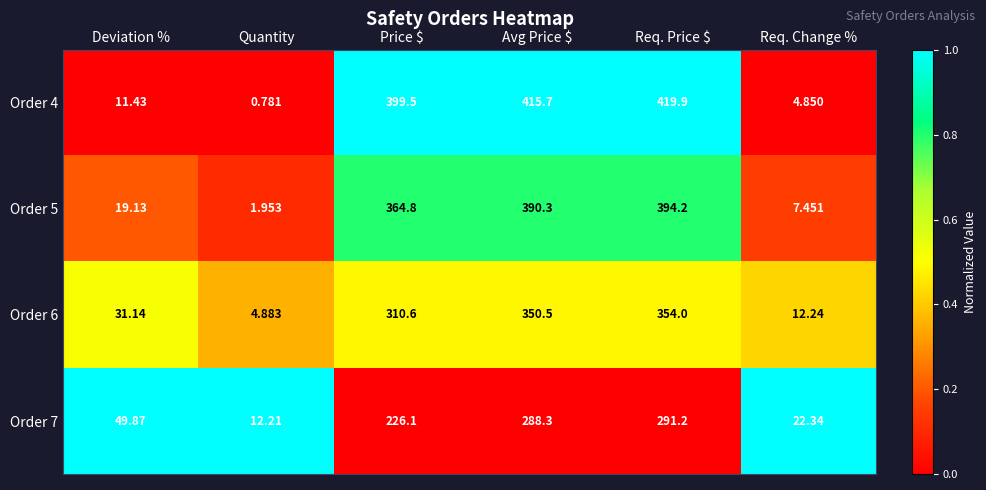

List the series in order of their peak value, highest first.

Order 4, Order 5, Order 6, Order 7